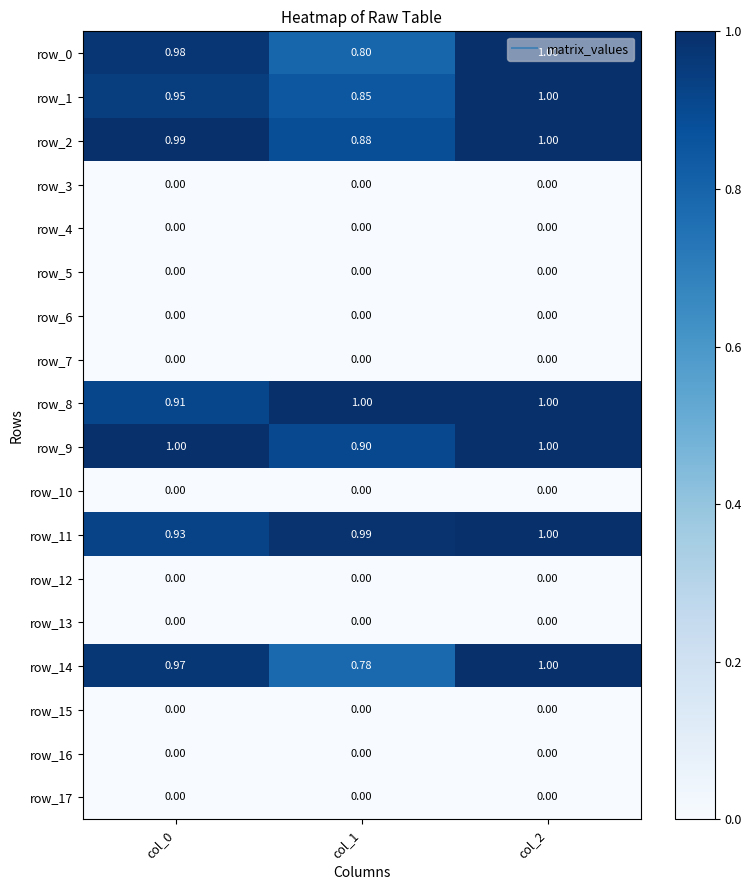

Which series has the largest total across all categories?

row_11